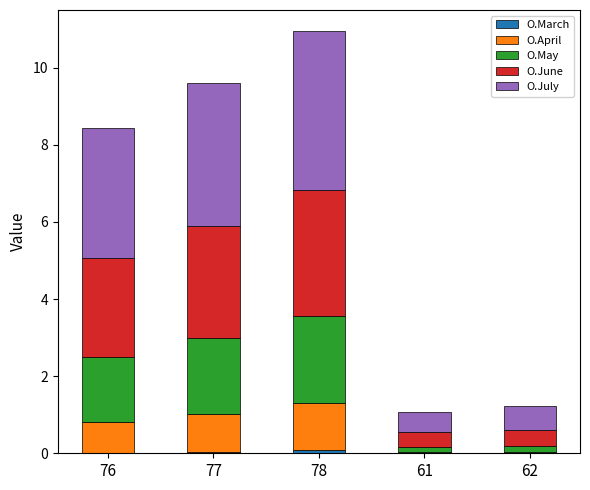

Where is O.March nearest to the value 0?

61